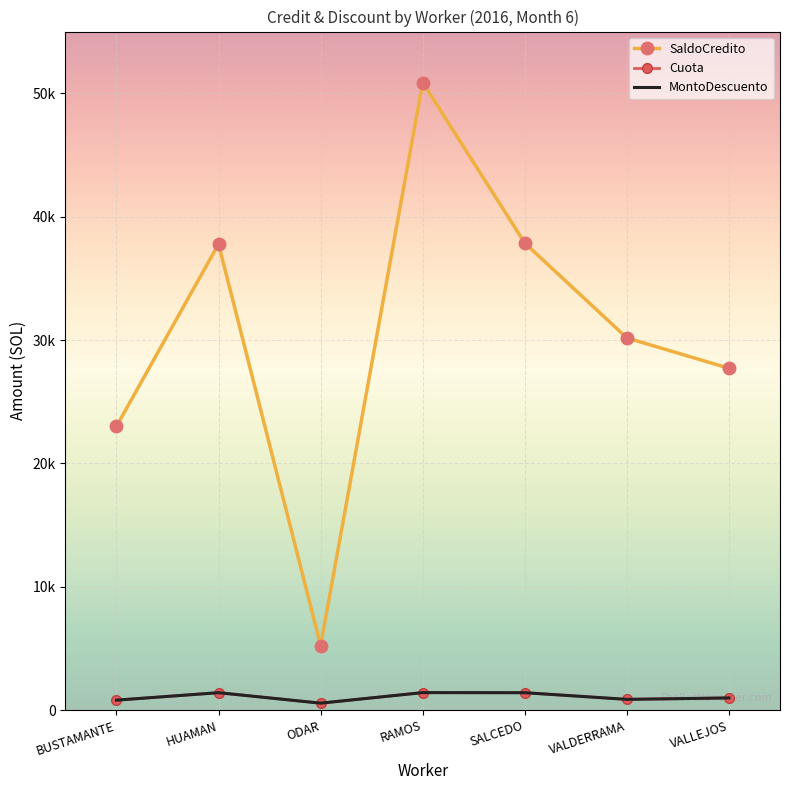

What is the average value of the Cuota series?

1072.0